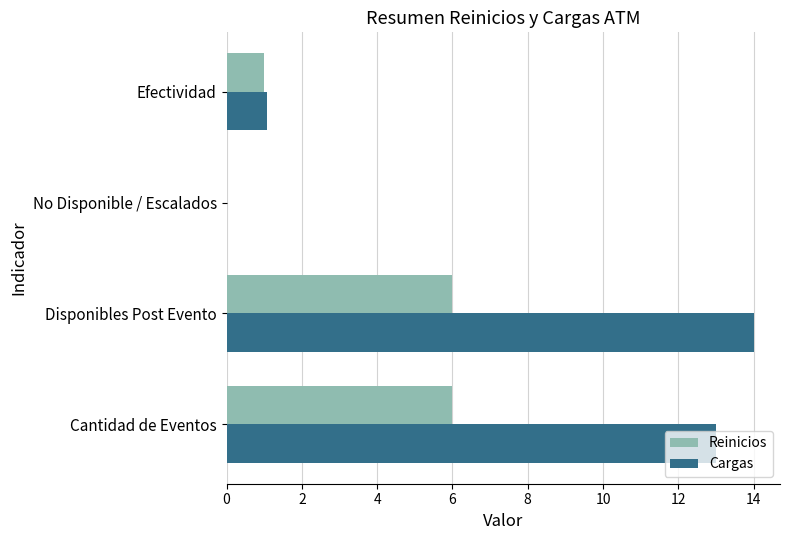

The value of Cargas at Cantidad de Eventos is 13.0. True or false?

True